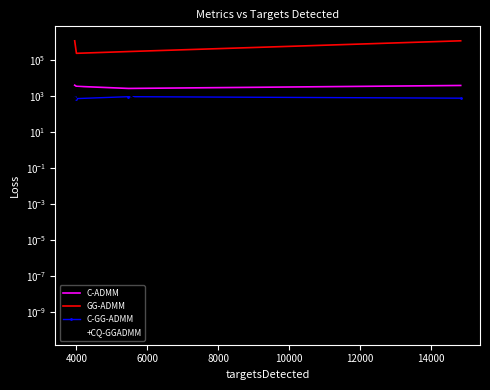

What is the difference between the second highest and minimum values in the C-GG-ADMM series?

120.0